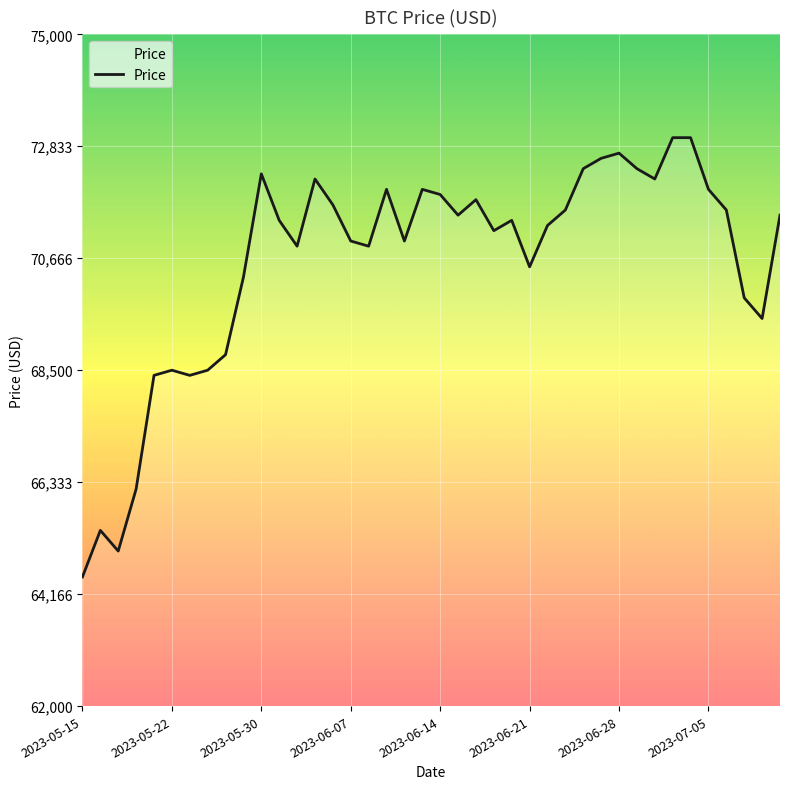

What is the smallest value displayed?

64500